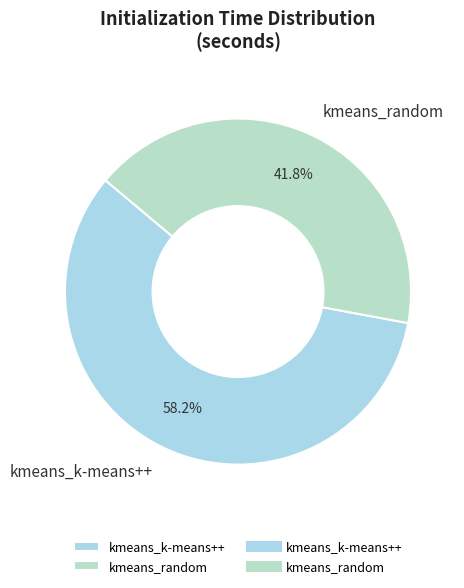

Is kmeans_k-means++ the majority of the pie?

Yes